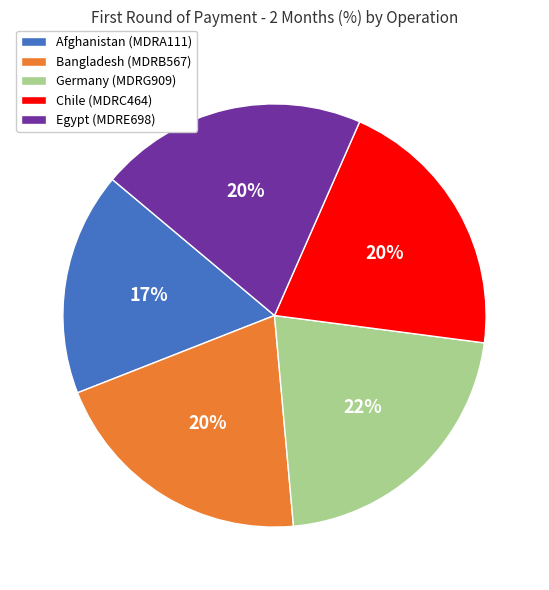

Count the number of slices in the pie.

5